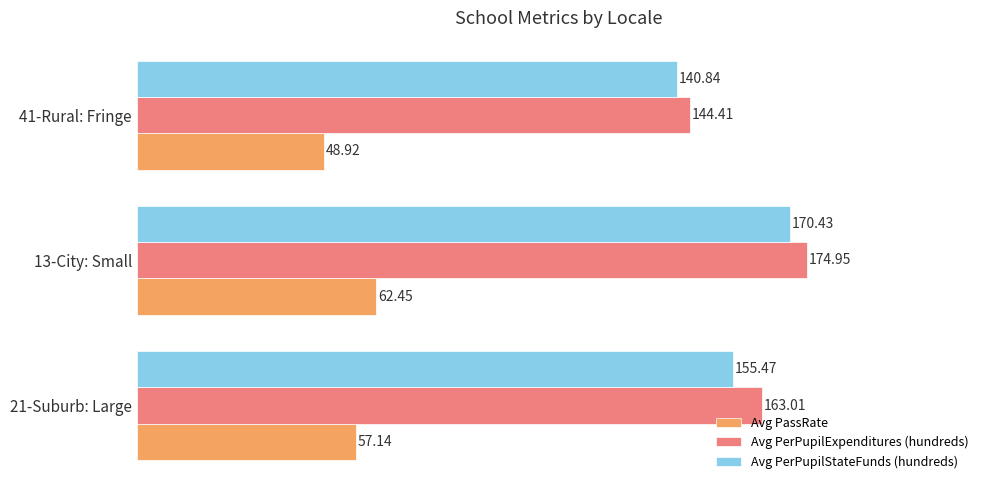

List the series in order of their peak value, lowest first.

Avg PassRate, Avg PerPupilStateFunds (hundreds), Avg PerPupilExpenditures (hundreds)